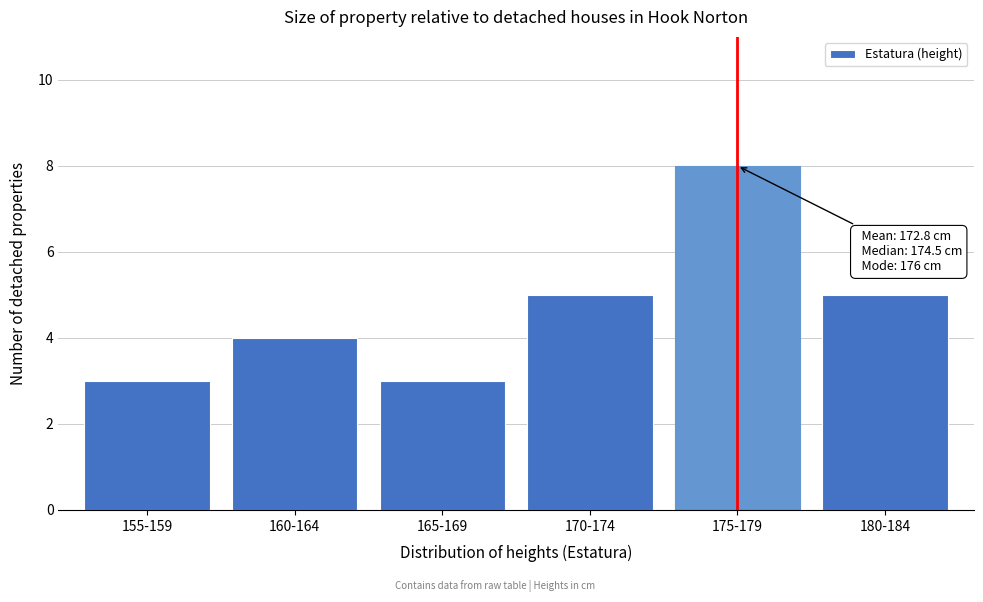

Reading left to right, what are all the values shown in this chart?

3	4	3	5	8	5